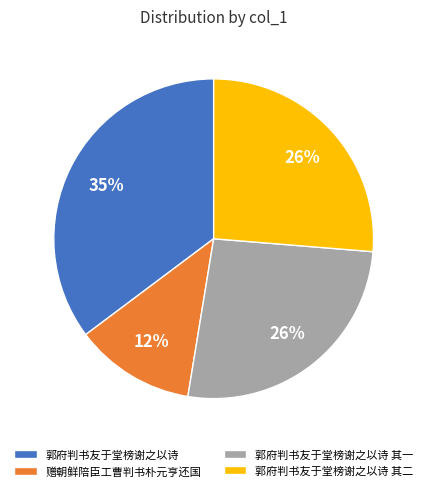

Is it true that 赠朝鲜陪臣工曹判书朴元亨还国 is 21% of the pie?

False